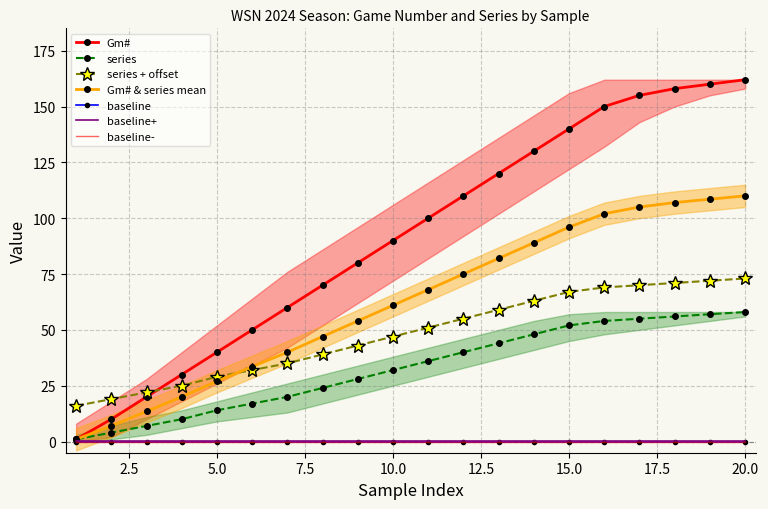

True or false: series and Gm# cross at least once.

False